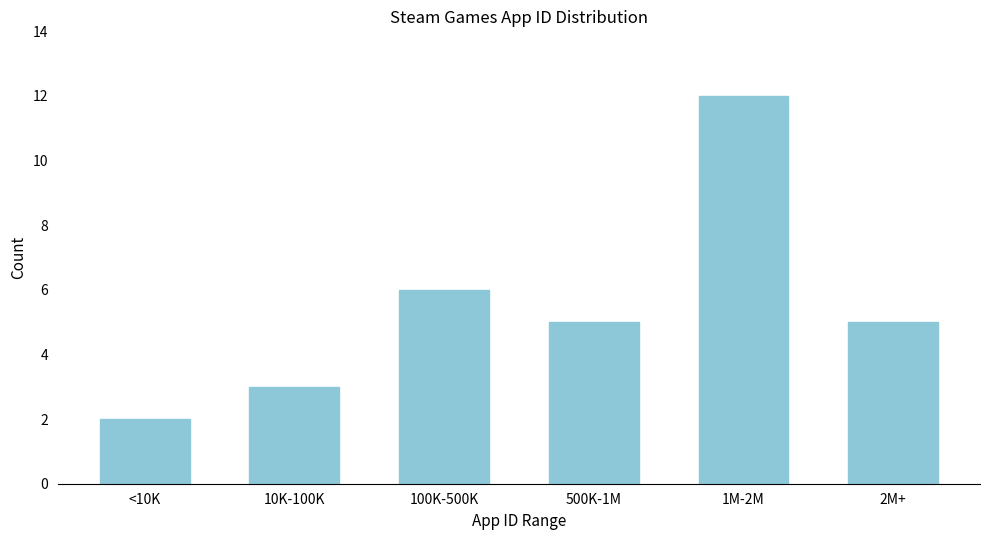

Reading right to left, list all the values displayed in this chart.

5	12	5	6	3	2